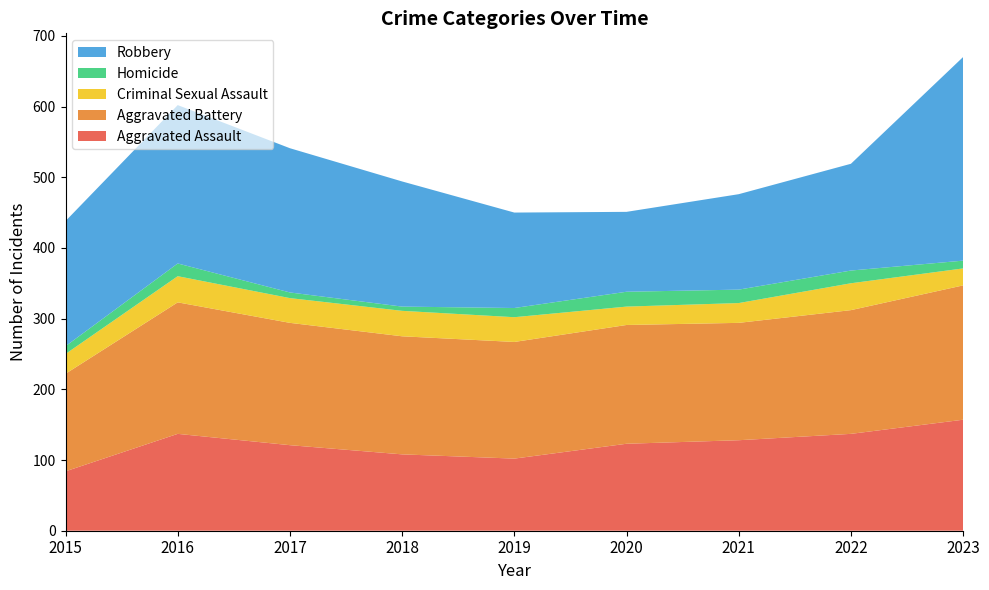

Reading left to right, transcribe all the data shown in this chart.

Aggravated Assault: 84	137	121	108	102	123	128	137	157
Aggravated Battery: 138	186	173	167	165	168	166	175	190
Criminal Sexual Assault: 28	37	35	36	35	26	28	38	24
Homicide: 11	18	8	6	13	21	19	18	11
Robbery: 177	224	204	177	135	113	135	151	288